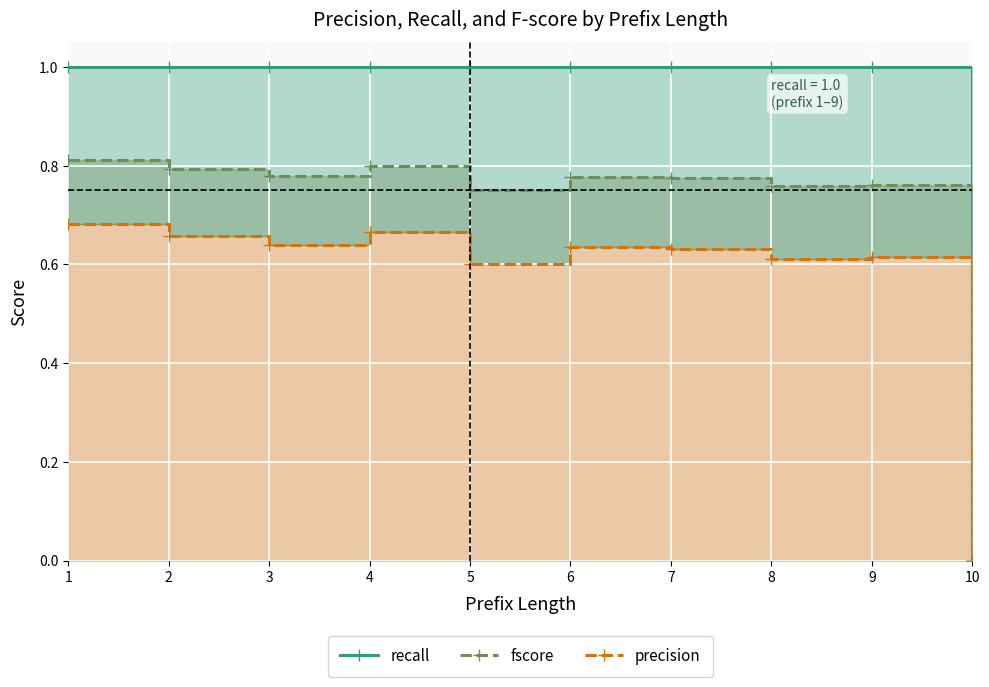

Read the precision value at 5.

0.6